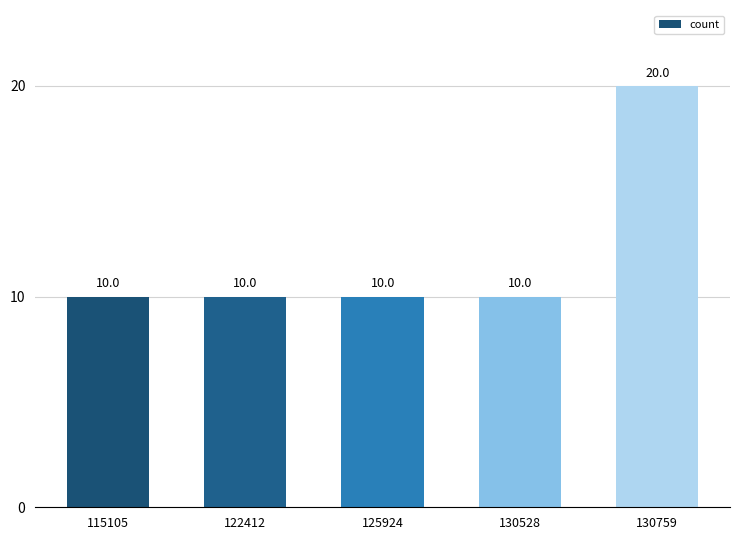

True or false: the data shows 10 at 115105.

True